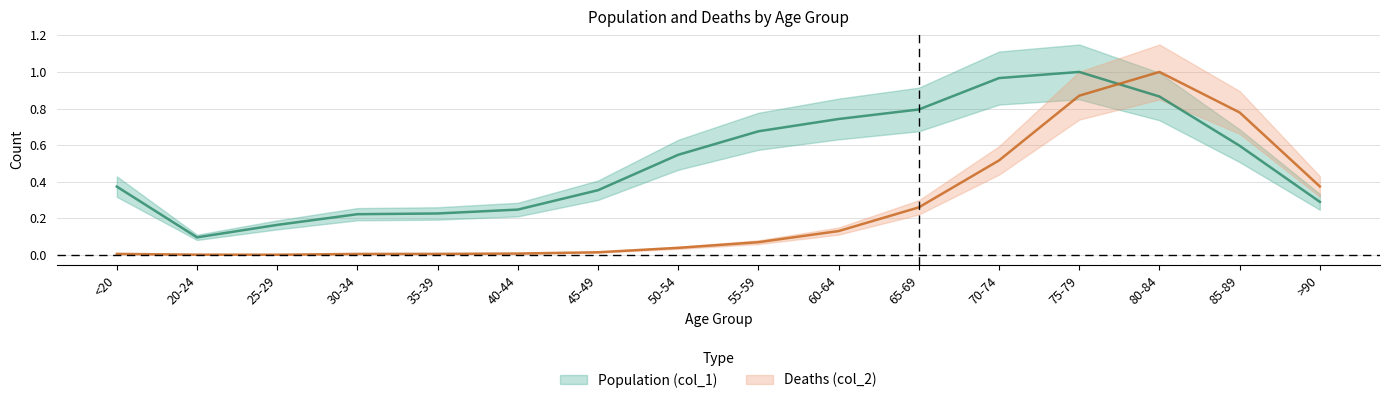

Reading right to left, list all the values displayed in this chart.

Population (col_1): >90=0.3	85-89=0.6	80-84=0.9	75-79=1.0	70-74=1.0	65-69=0.8	60-64=0.7	55-59=0.7	50-54=0.5	45-49=0.4	40-44=0.2	35-39=0.2	30-34=0.2	25-29=0.2	20-24=0.1	<20=0.4
Deaths (col_2): >90=0.4	85-89=0.8	80-84=1.0	75-79=0.9	70-74=0.5	65-69=0.3	60-64=0.1	55-59=0.1	50-54=0.0	45-49=0.0	40-44=0.0	35-39=0.0	30-34=0.0	25-29=0.0	20-24=0.0	<20=0.0